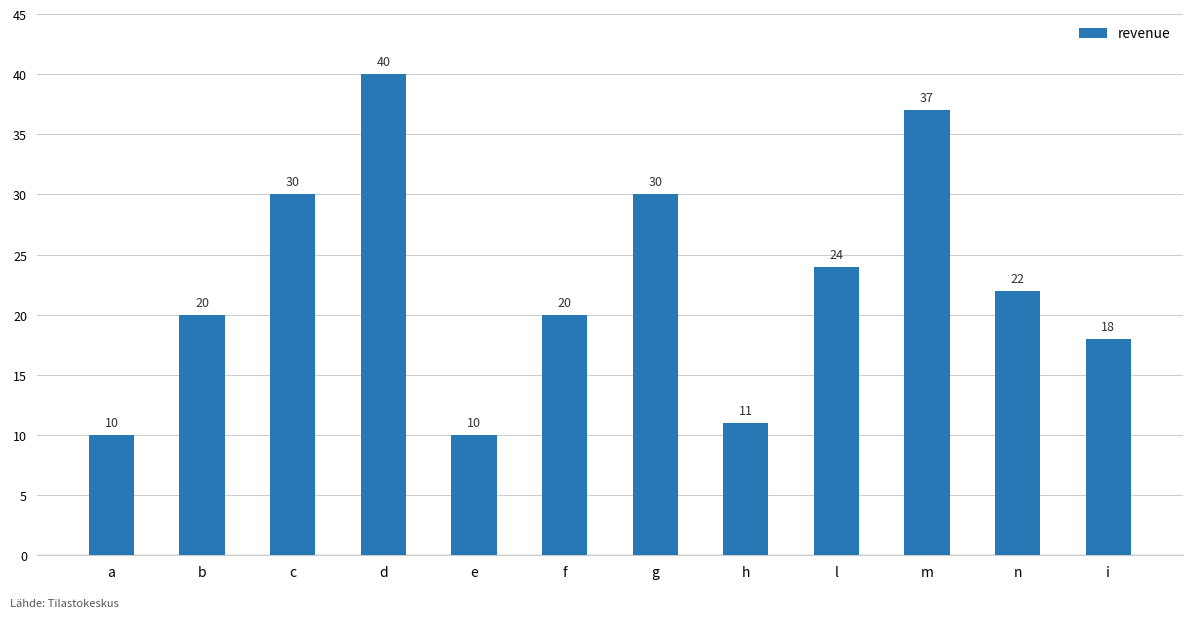

Read the value at h.

11